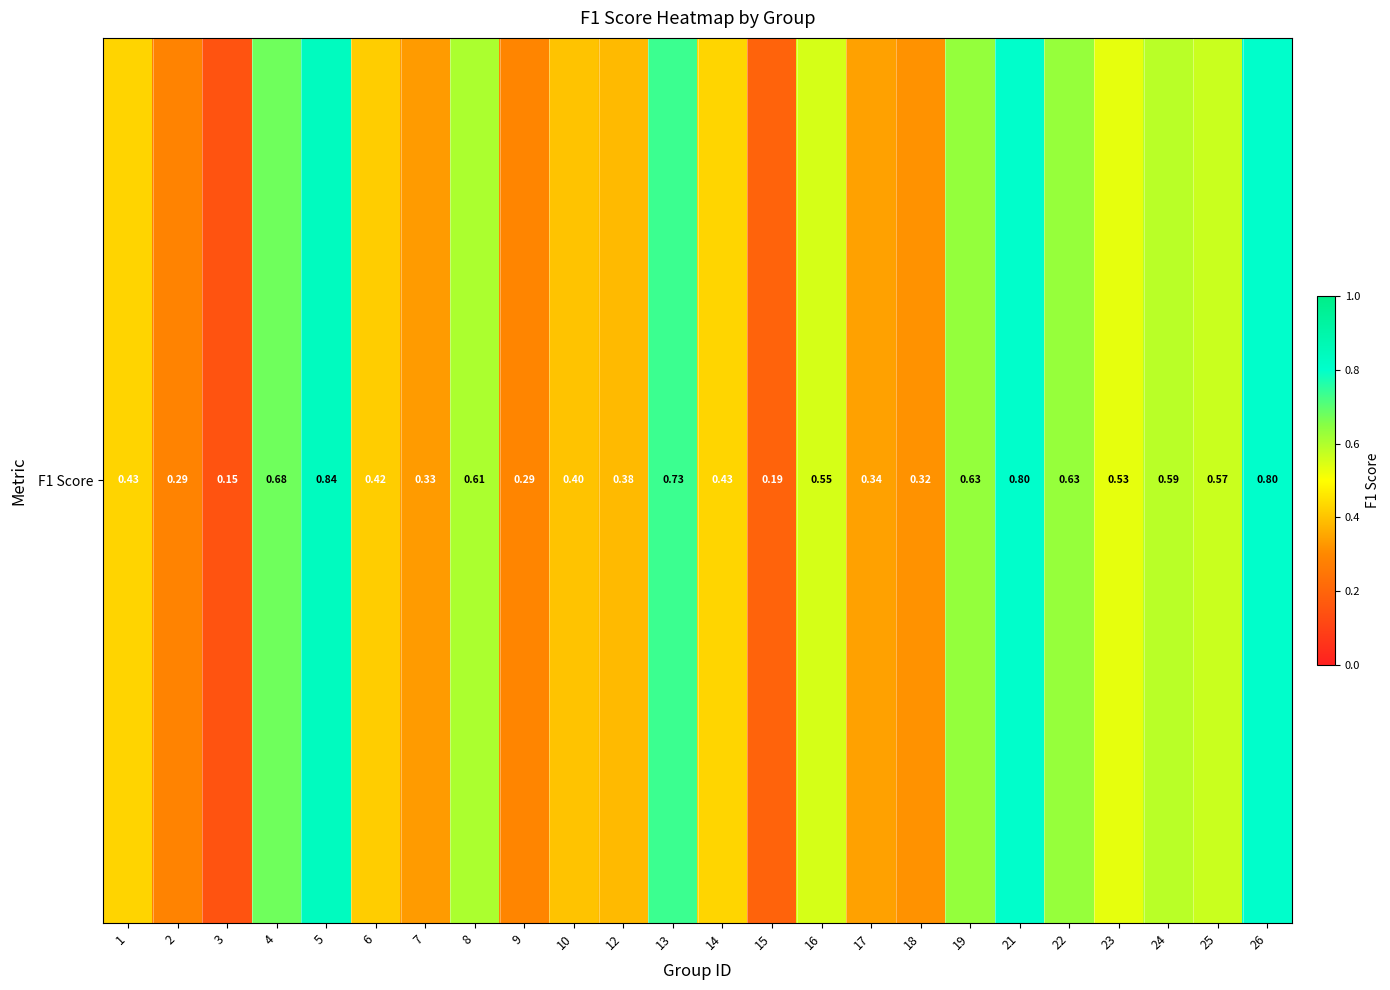

Which category has the lowest value across all series?

3